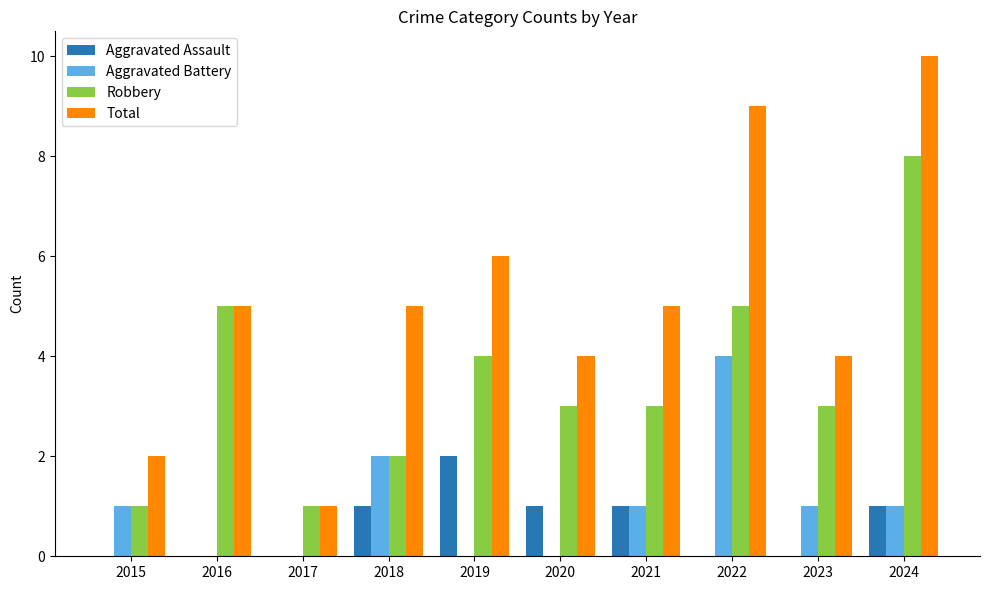

At which category does the chart reach its peak across all series?

2024